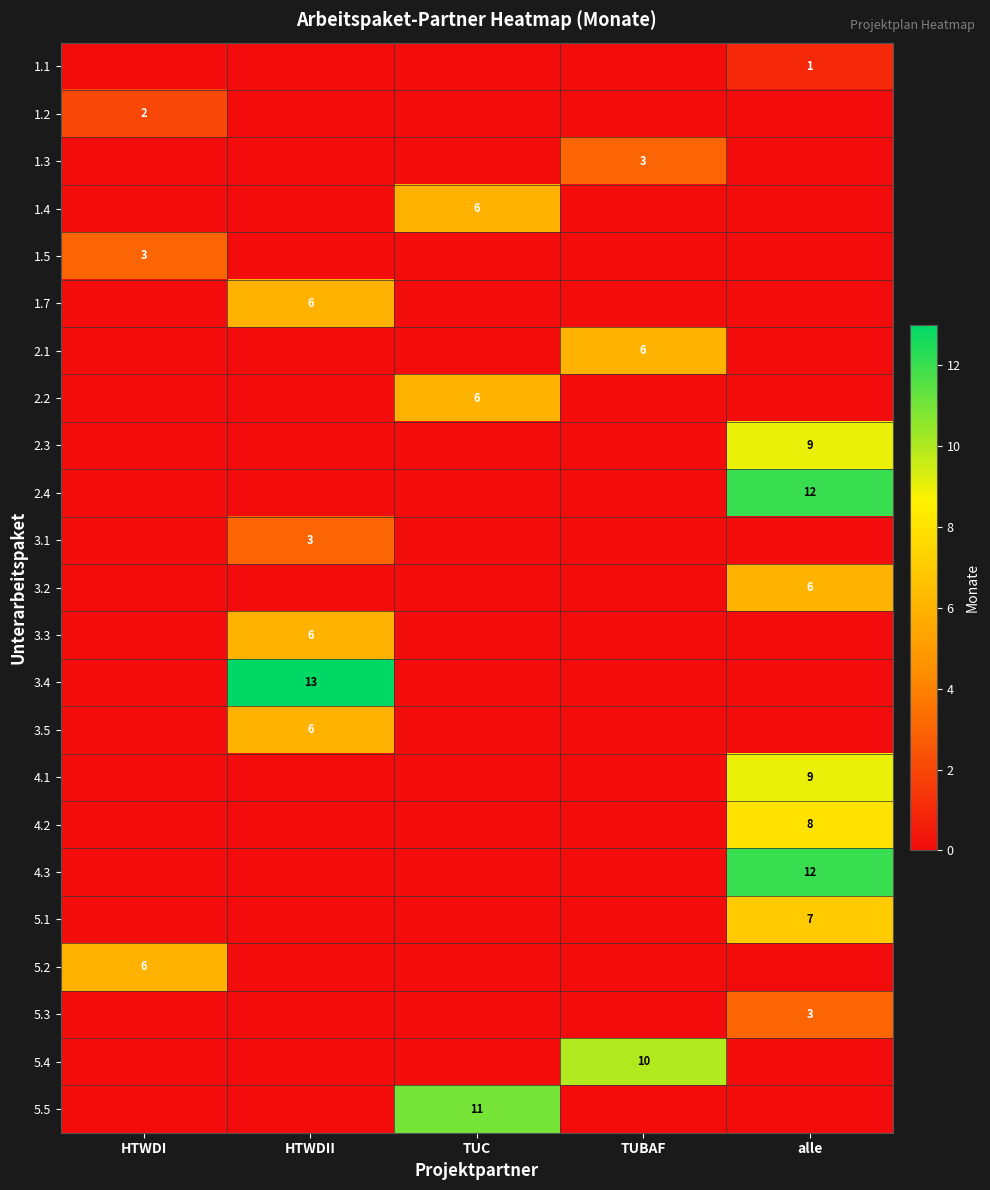

Is the value of 5.3 at HTWDI greater than the value of 4.1 at HTWDII?

No